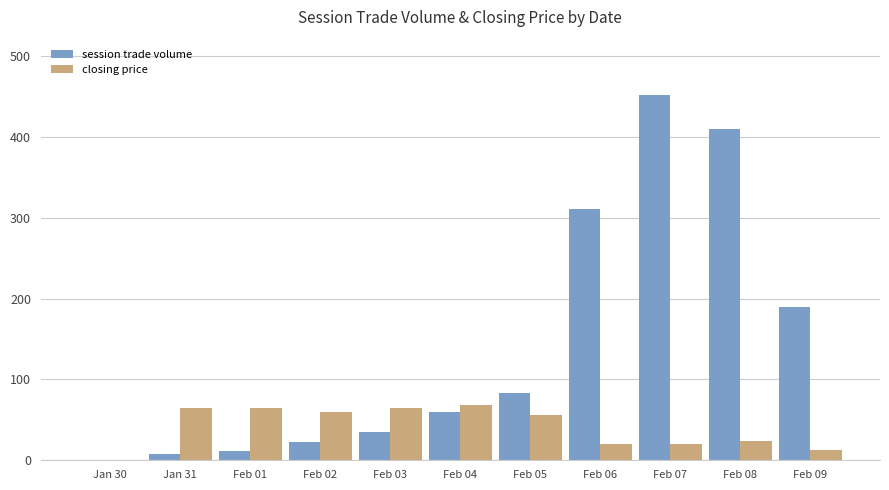

What is the sum of all session trade volume values?

1582.0